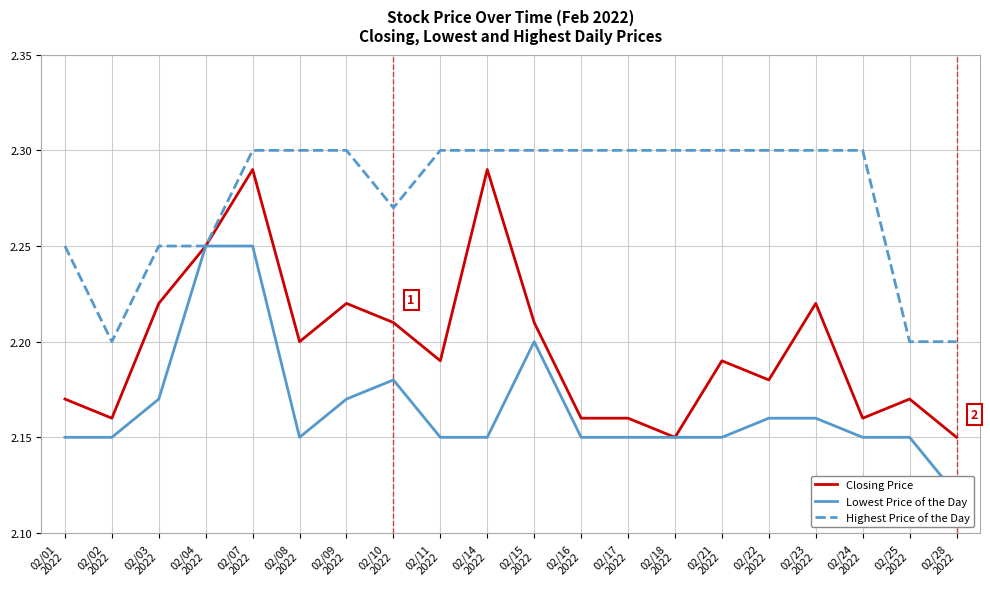

Between 02/09
2022 and 02/01
2022, which is larger?

02/09
2022